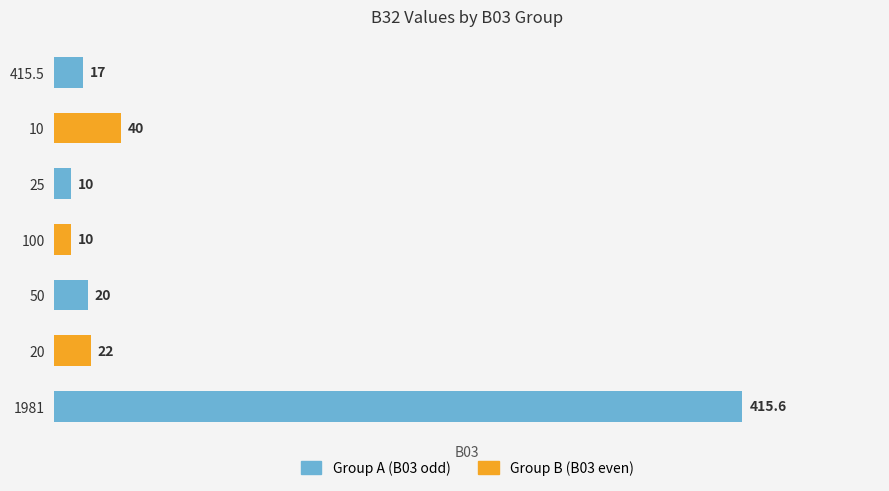

Which has a higher value, 50 or 415.5?

50